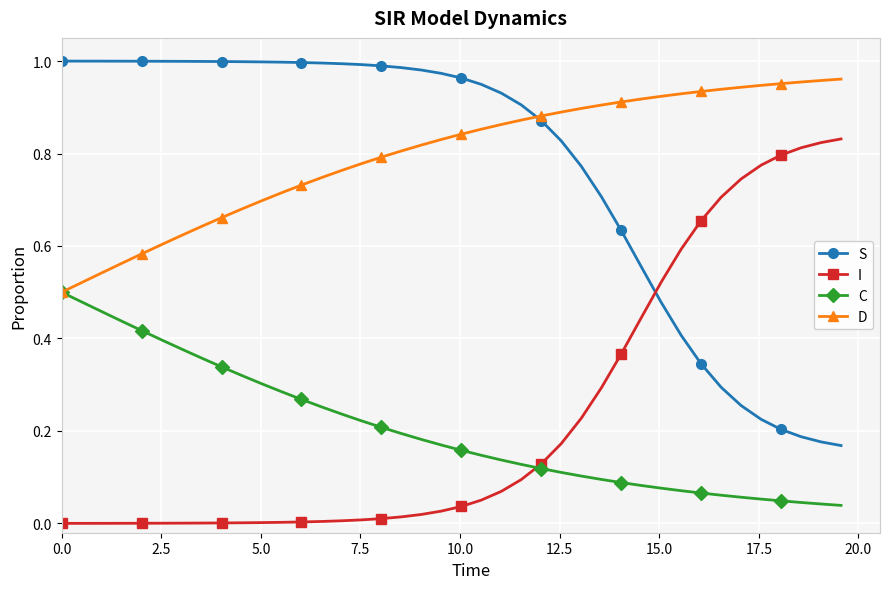

True or false: I and D intersect in this chart.

False